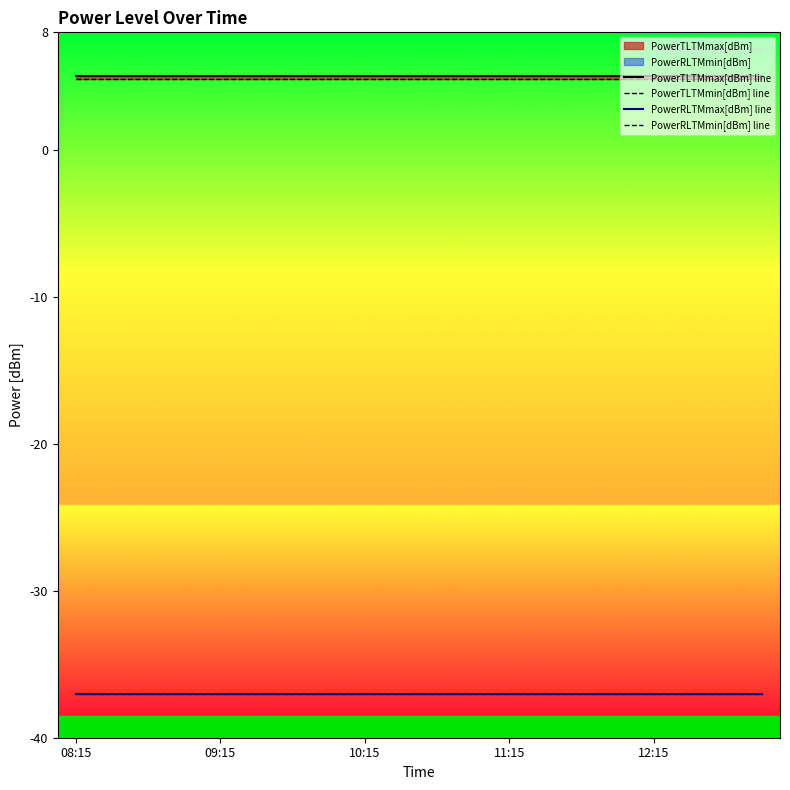

At 12:15, list the series in order from largest to smallest.

PowerTLTMmax[dBm] line, PowerTLTMmin[dBm] line, PowerRLTMmax[dBm] line, PowerRLTMmin[dBm] line